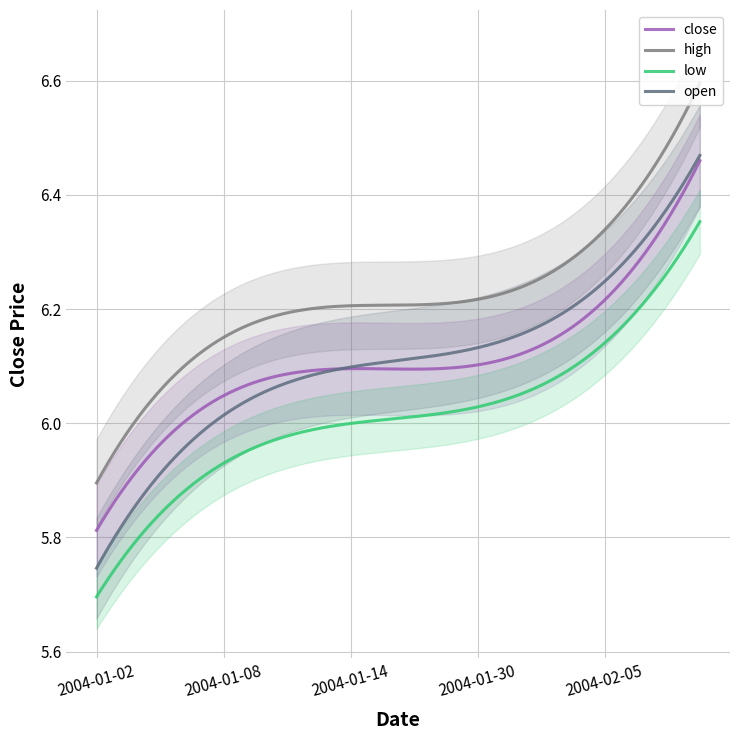

What is the highest value of the close series?

6.4